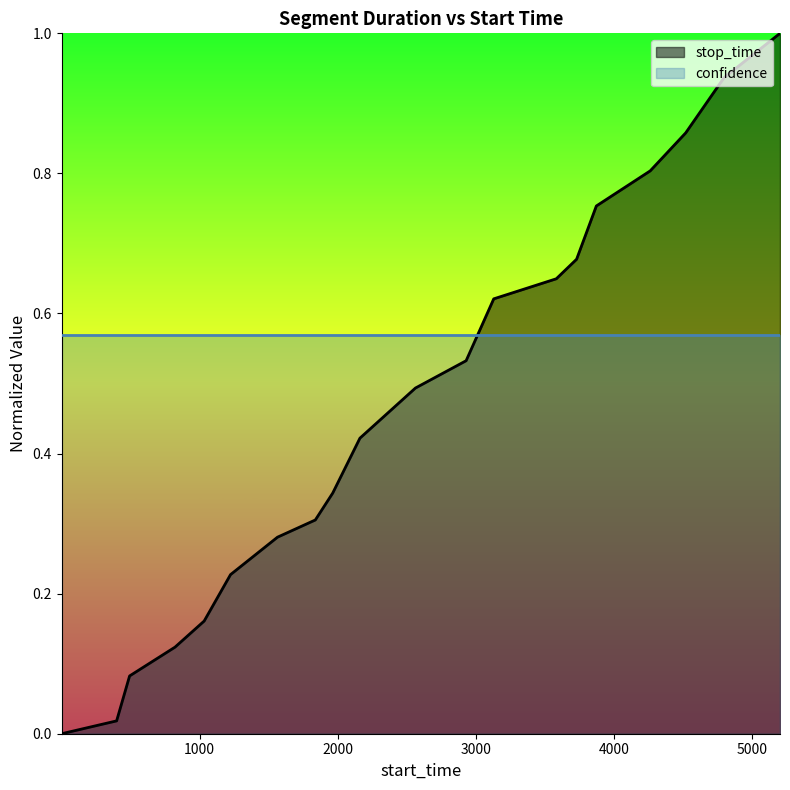

At which category does the chart reach its minimum across all series?

1